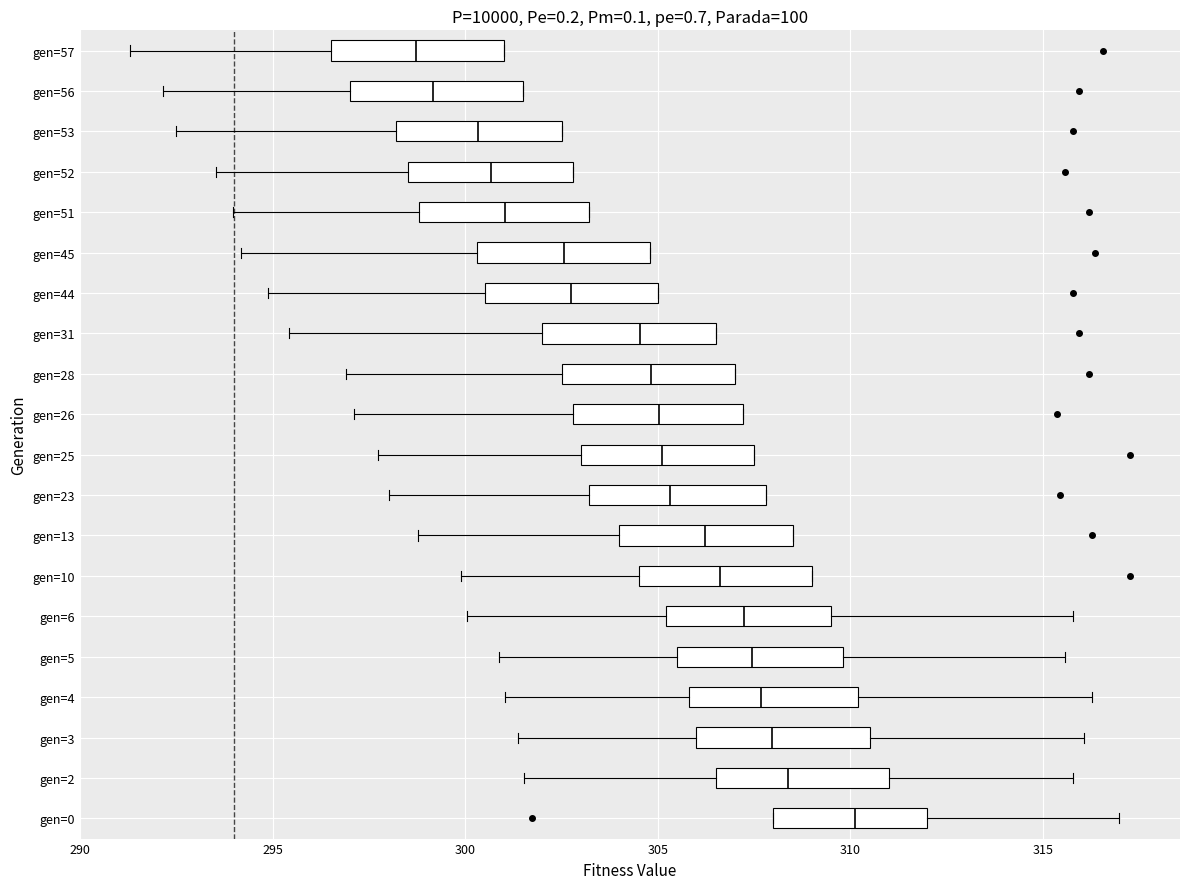

Where is the right edge of the box for gen=10 on the x-axis? The values are not printed on the chart, so give them approximately, as read against the axis.

309.0